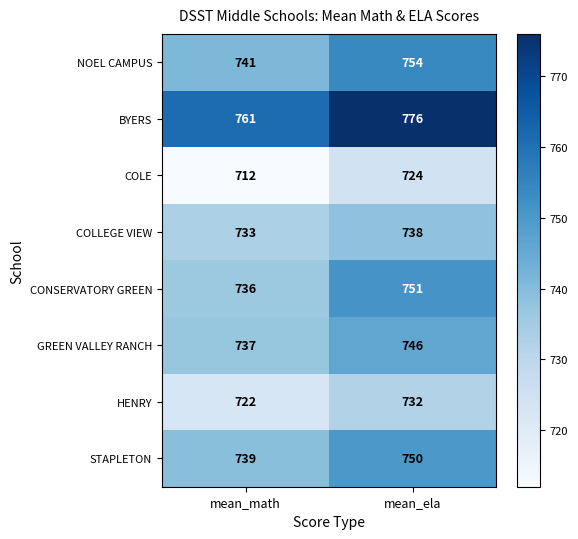

How many categories are shown in the chart?

2